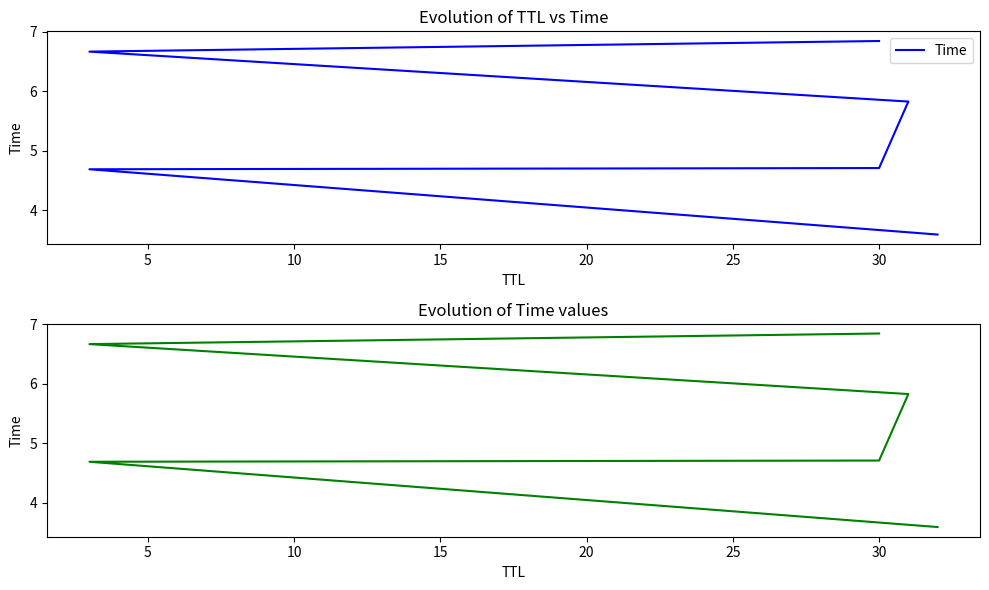

Which has a higher value, 25 or 20?

25